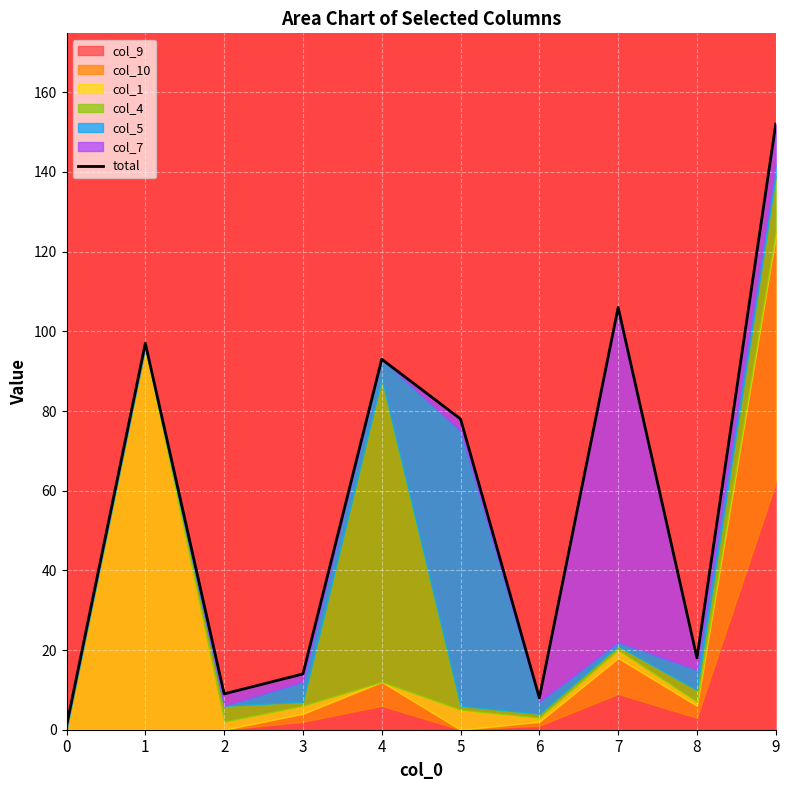

Between 9 and 2, which is larger?

9